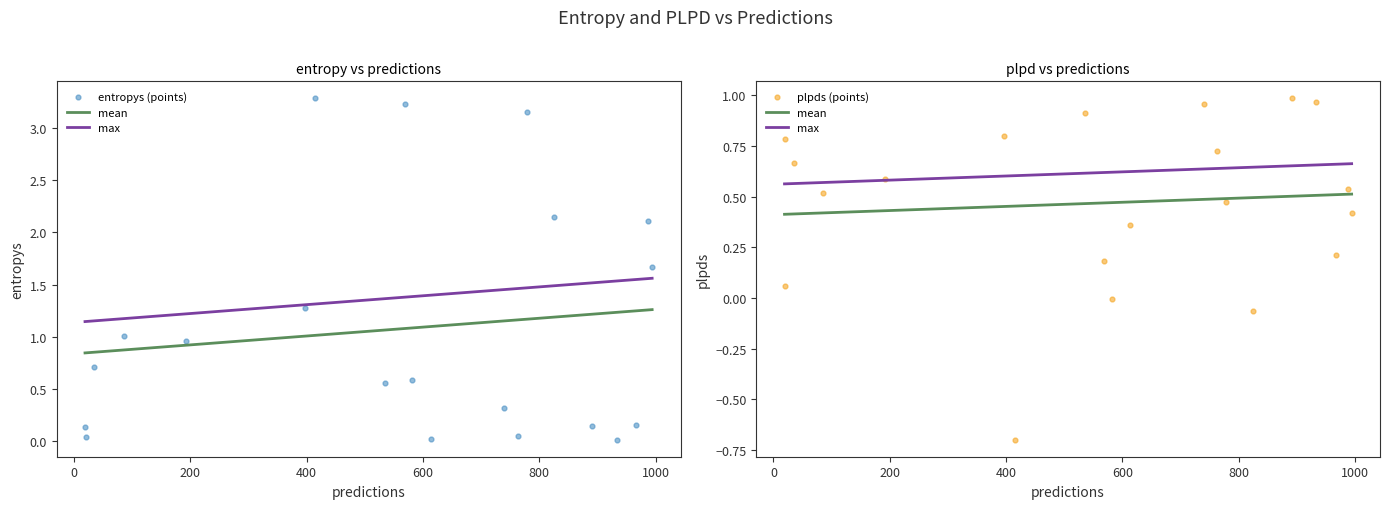

Is the value of entropys at 11 greater than the value of plpds at 1?

No